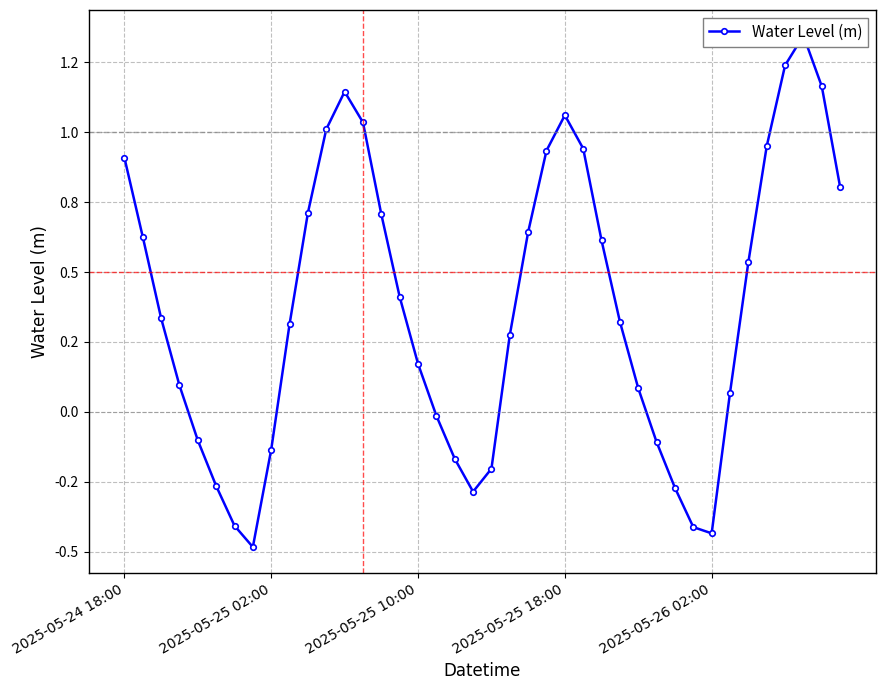

True or false: the data has more than 0 interior local peaks.

True